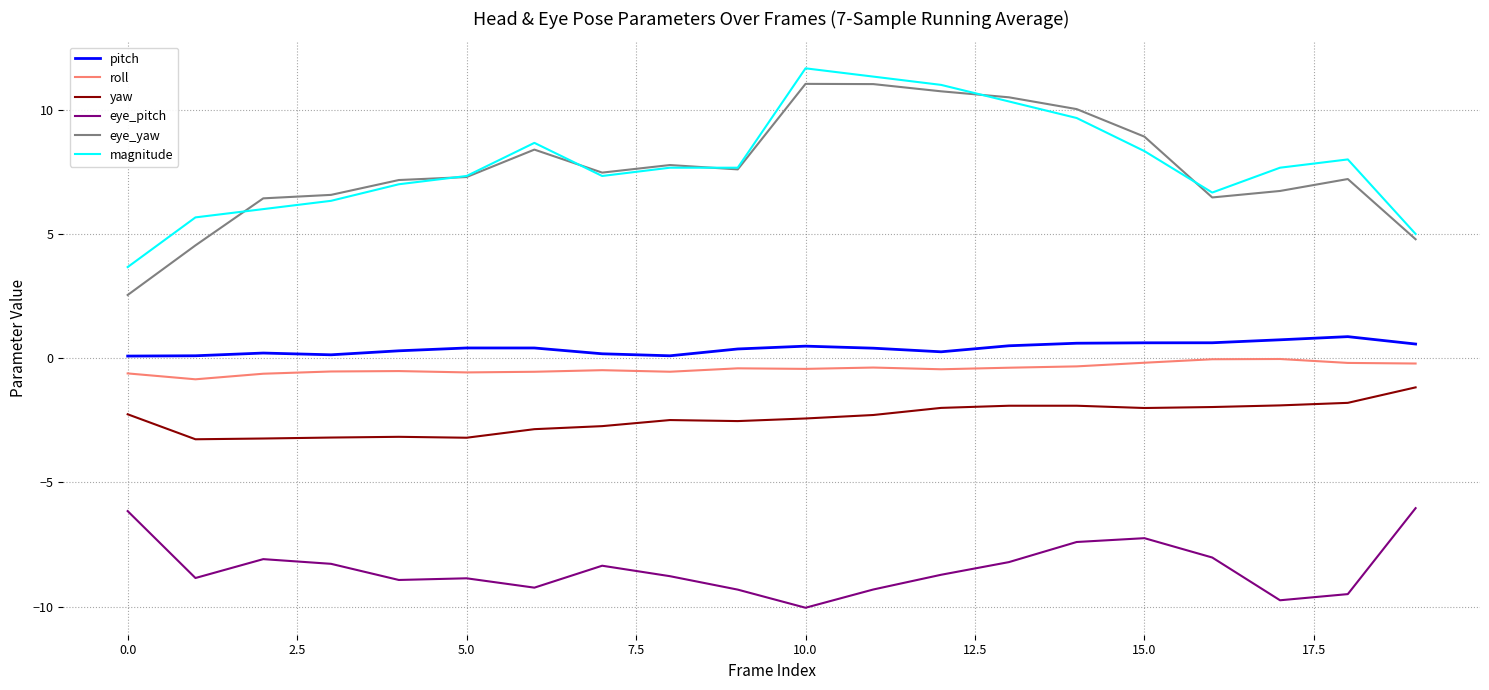

What is the smallest value displayed?

-10.0